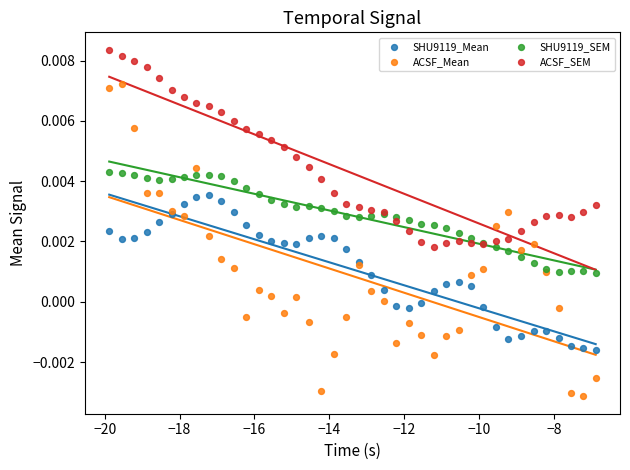

Which series has the widest spread of Y values?

ACSF_Mean